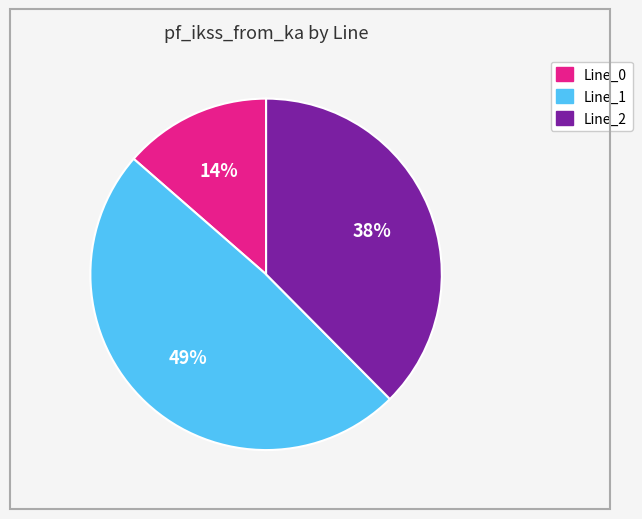

Combined, do Line_2 and Line_0 account for over 50%?

Yes